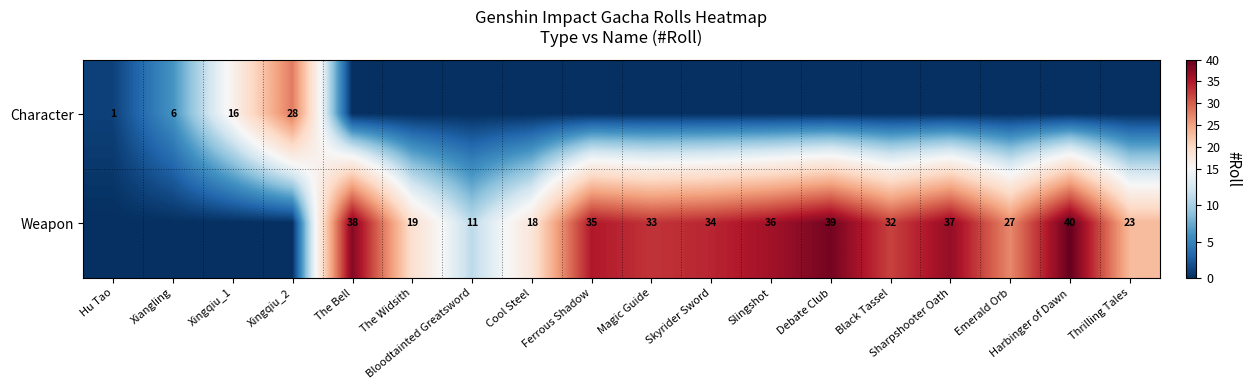

True or false: Weapon has a value of 32 at Black Tassel.

True